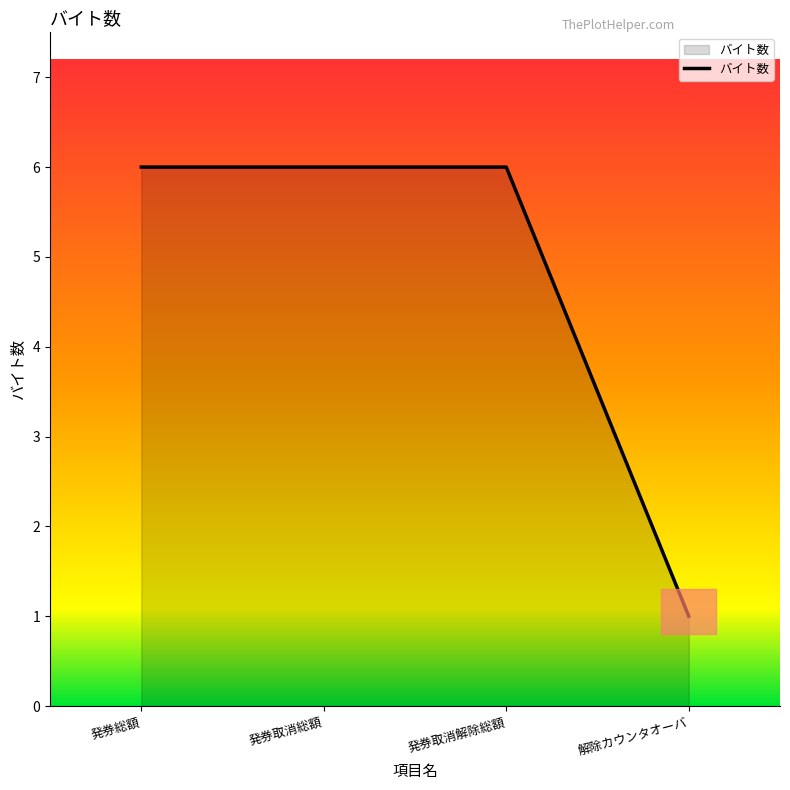

The chart shows a value of 10 at 発券取消解除総額. True or false?

False